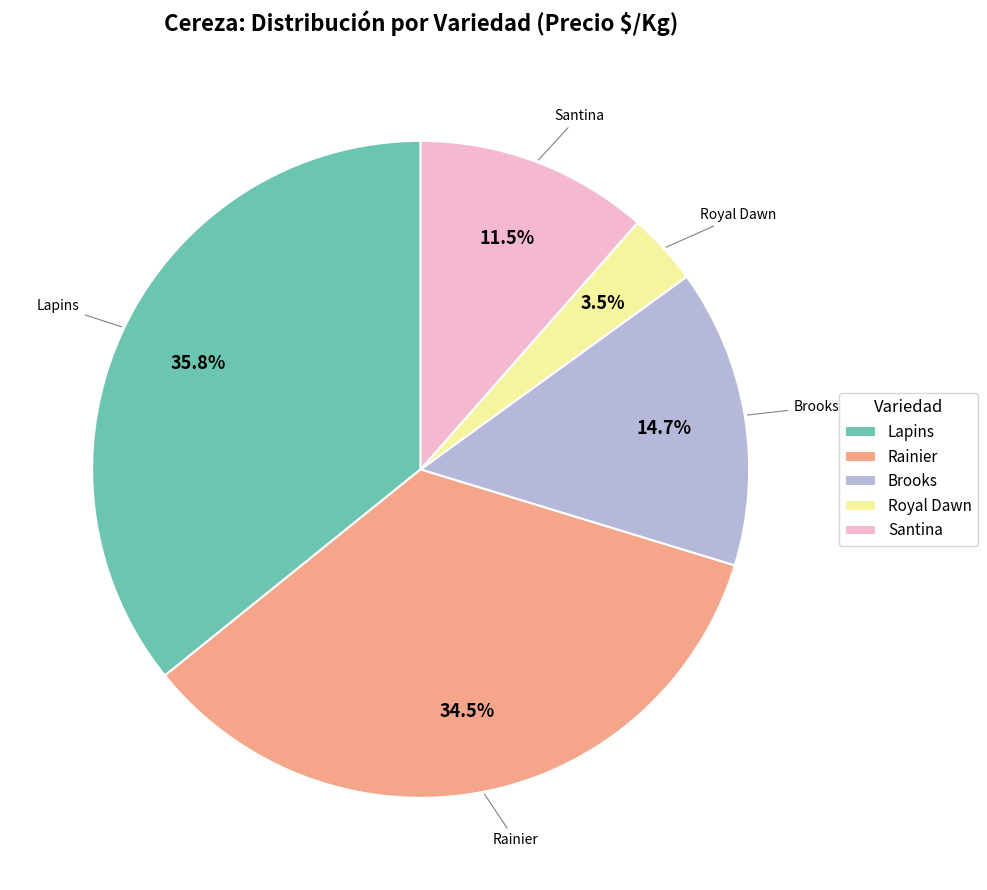

How much of the chart is everything except Brooks?

85.3%